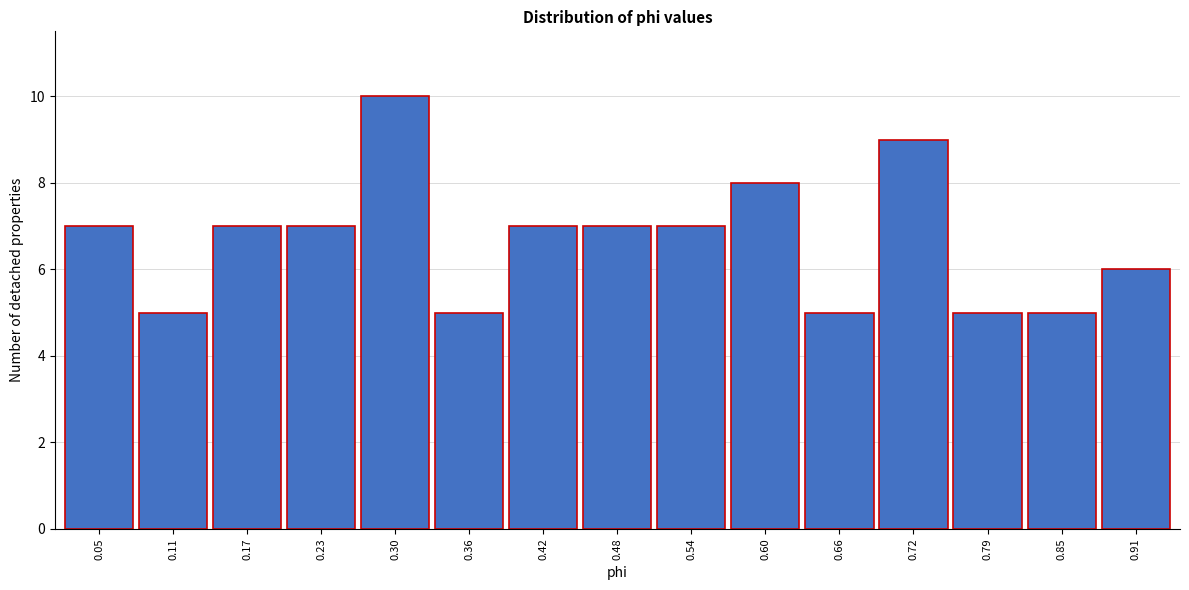

Reading left to right, extract all data points from this chart.

0.05=7	0.11=5	0.17=7	0.23=7	0.30=10	0.36=5	0.42=7	0.48=7	0.54=7	0.60=8	0.66=5	0.72=9	0.79=5	0.85=5	0.91=6